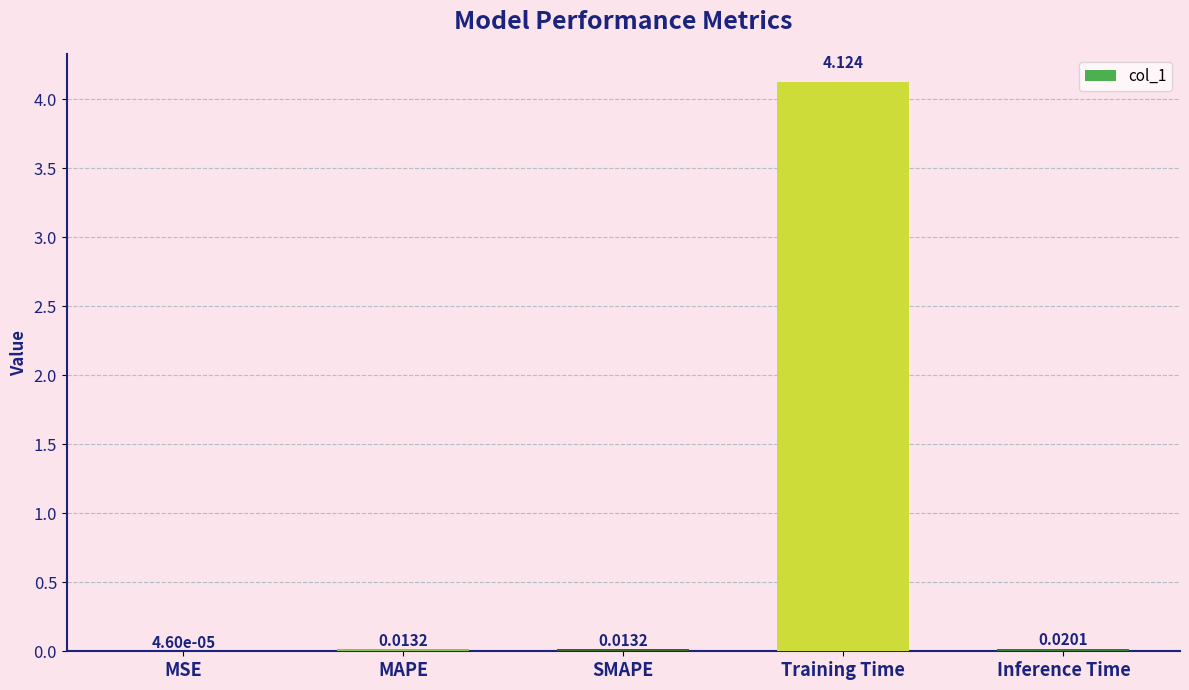

What is the sum of all values?

4.2